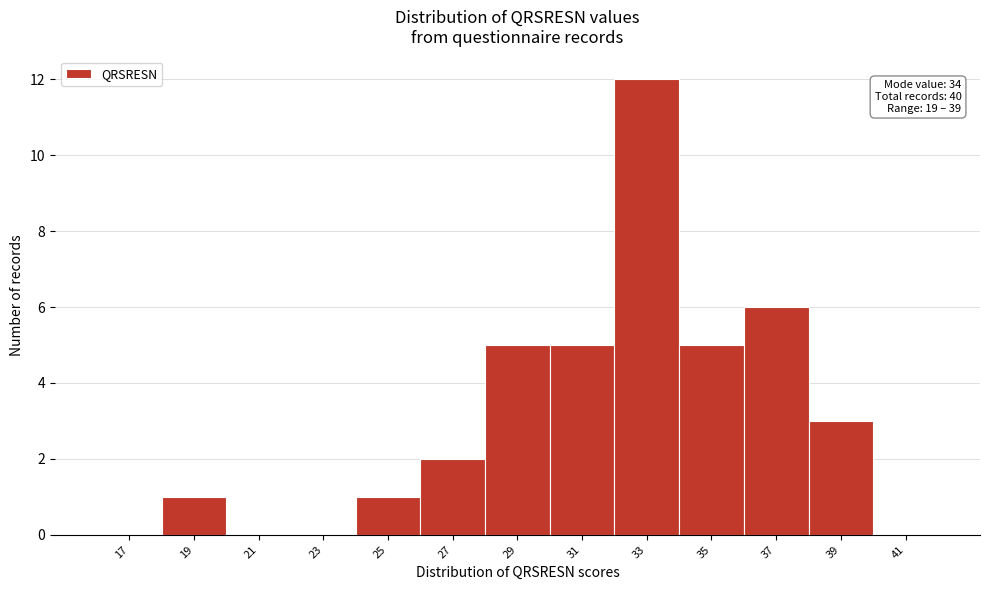

Reading left to right, transcribe all the data shown in this chart.

17=0	19=1	21=0	23=0	25=1	27=2	29=5	31=5	33=12	35=5	37=6	39=3	41=0